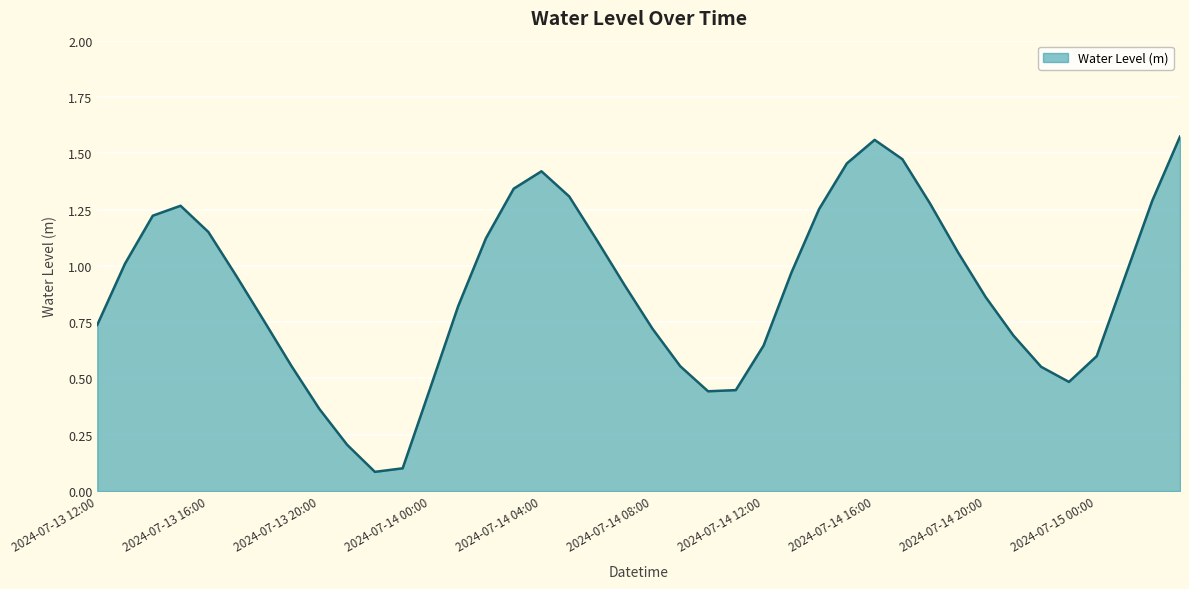

Does the chart have visible grid lines?

Yes